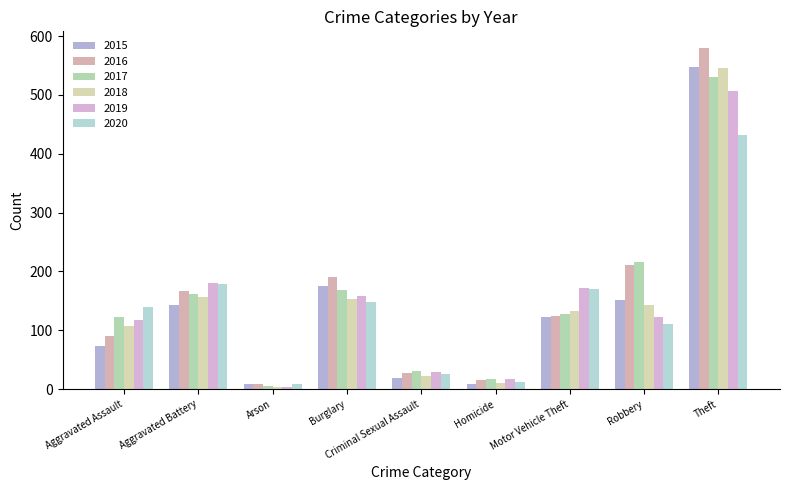

Which series has the largest range (max minus min)?

2016